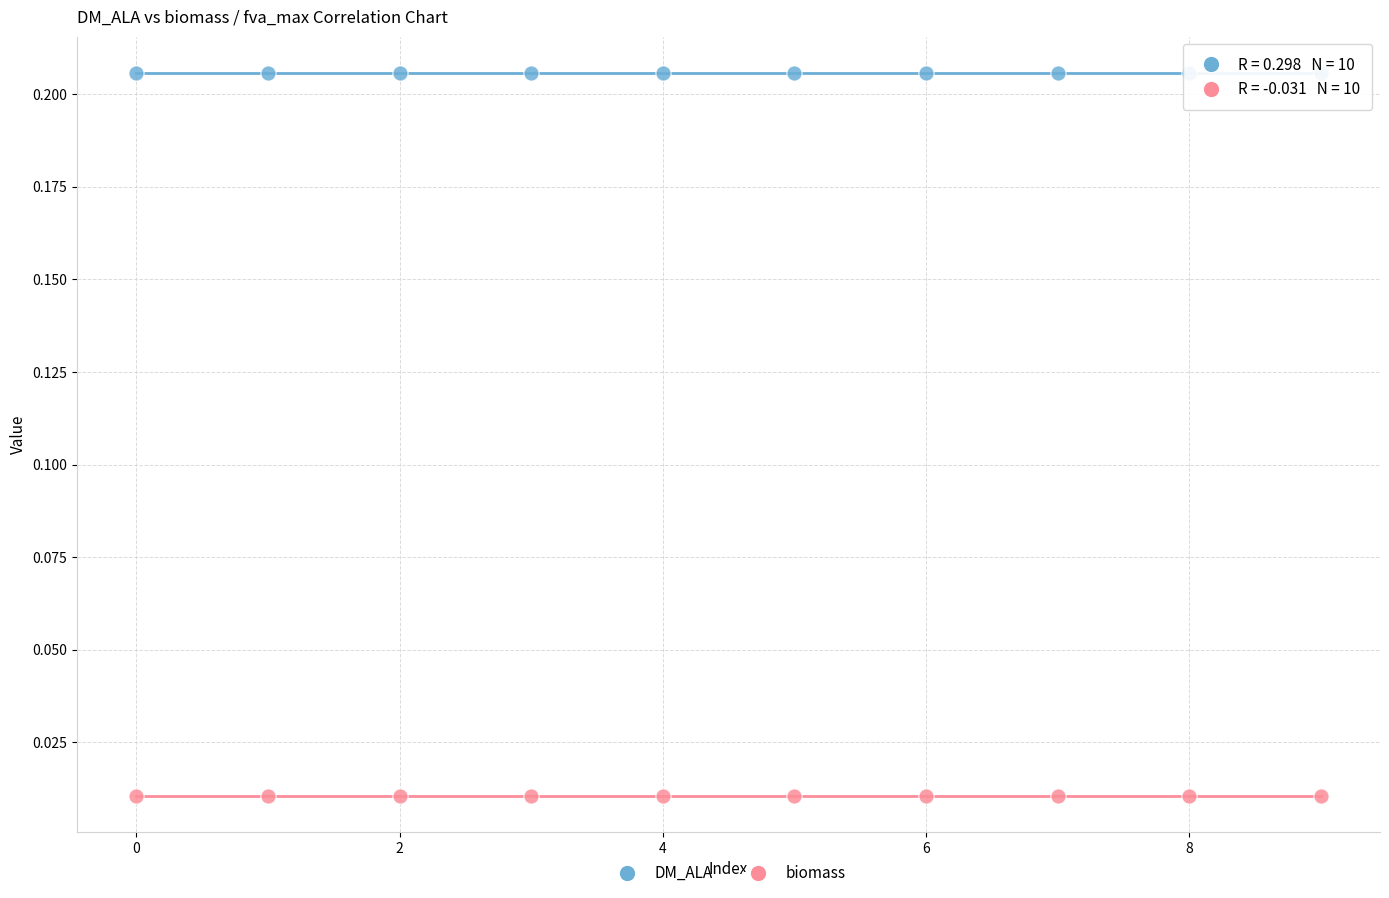

Which series has the widest spread of Y values?

DM_ALA